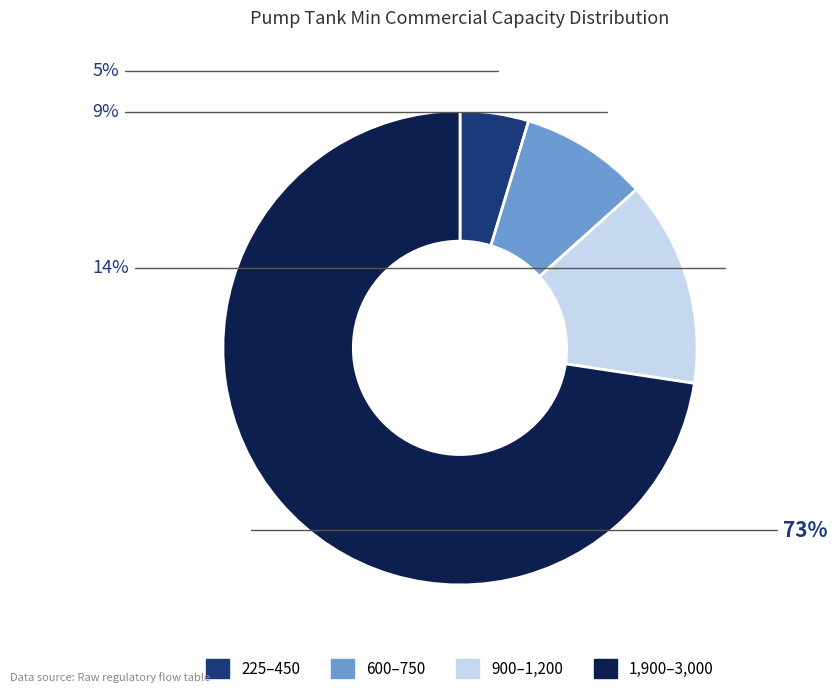

To the nearest percent, what is the average slice percentage?

25%